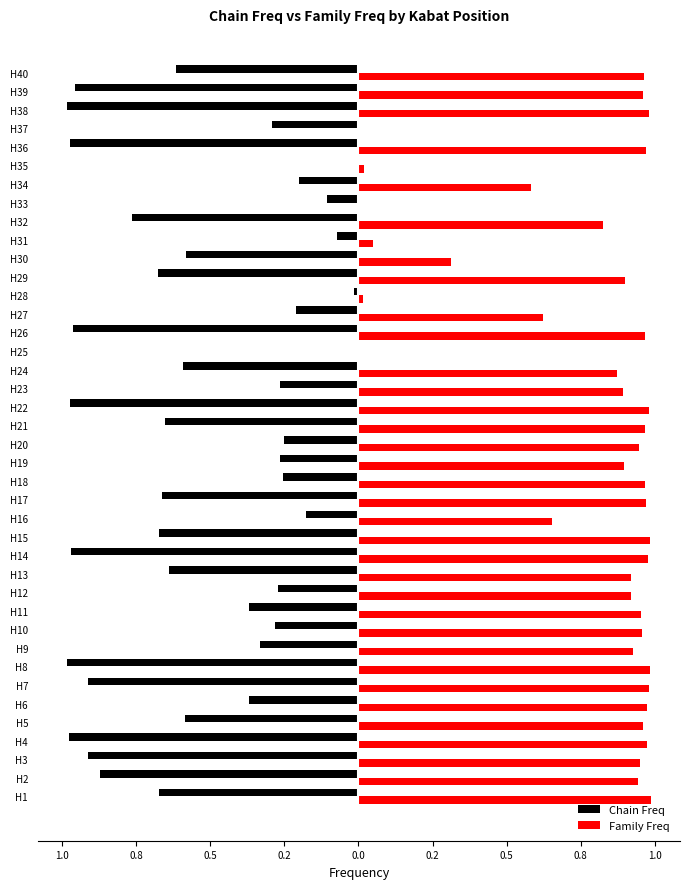

What are all the series names shown in the legend?

Chain Freq, Family Freq